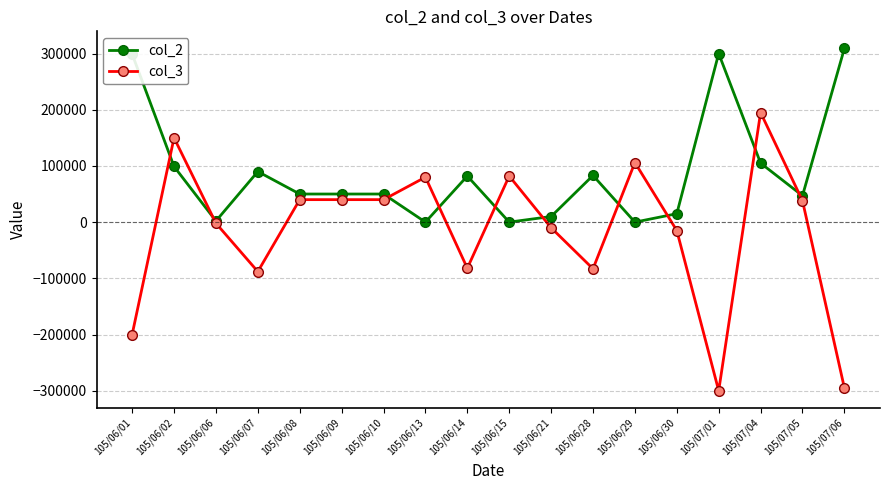

Which category has the highest value in the col_3 series?

105/07/04